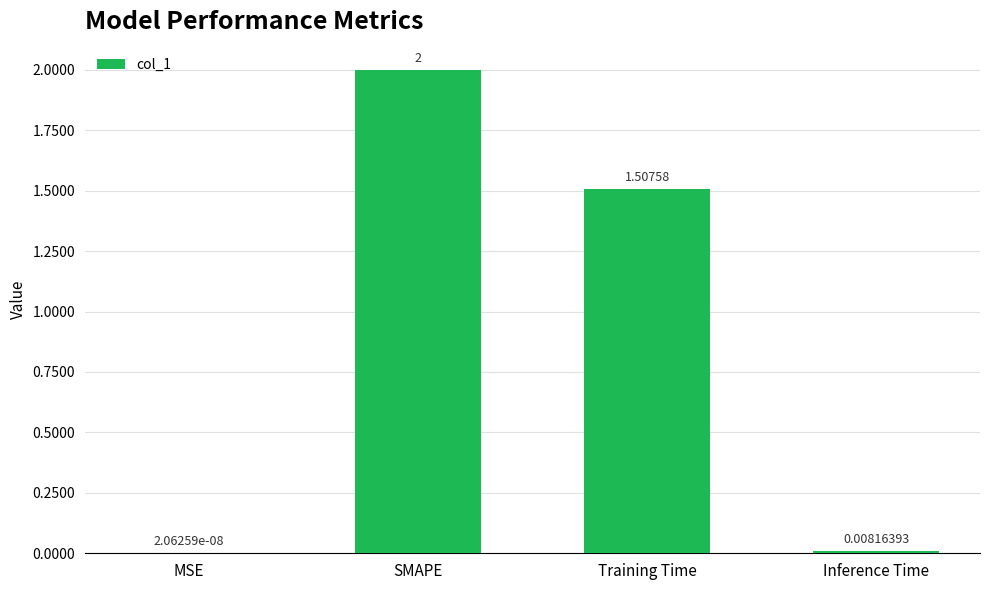

Are the bars horizontal?

No